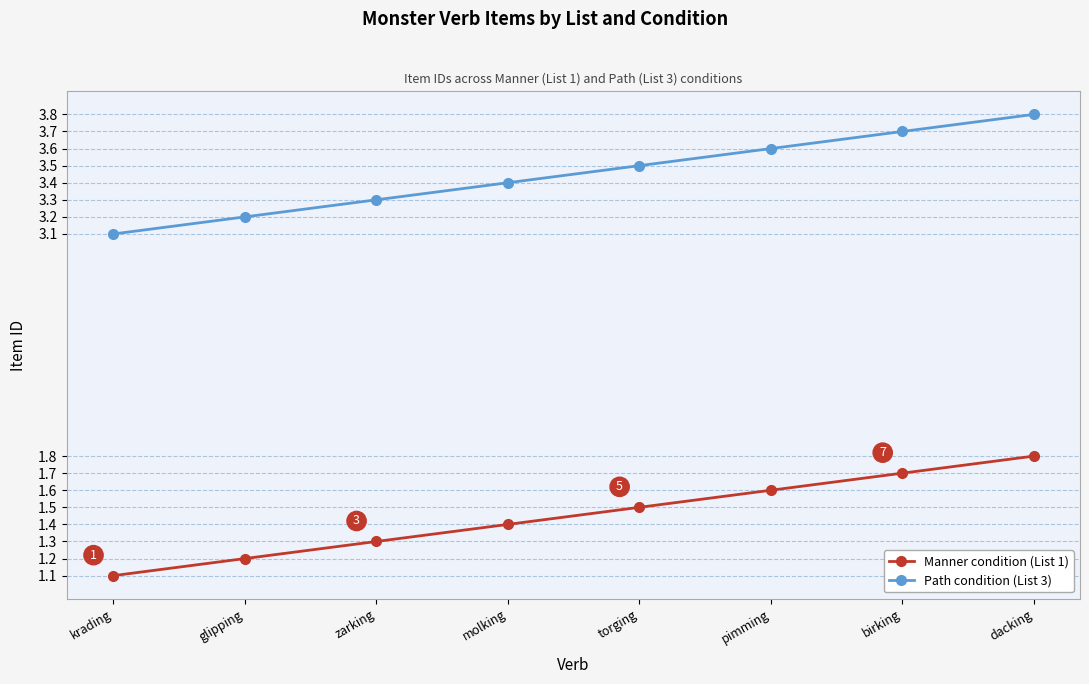

True or false: Path condition (List 3) and Manner condition (List 1) cross at least once.

False